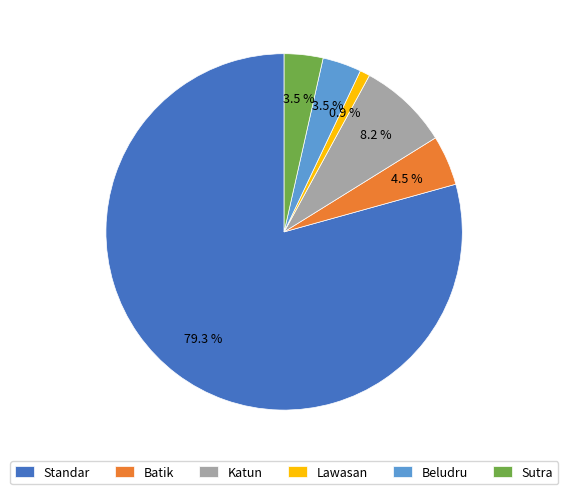

Does any single category account for the majority?

Yes